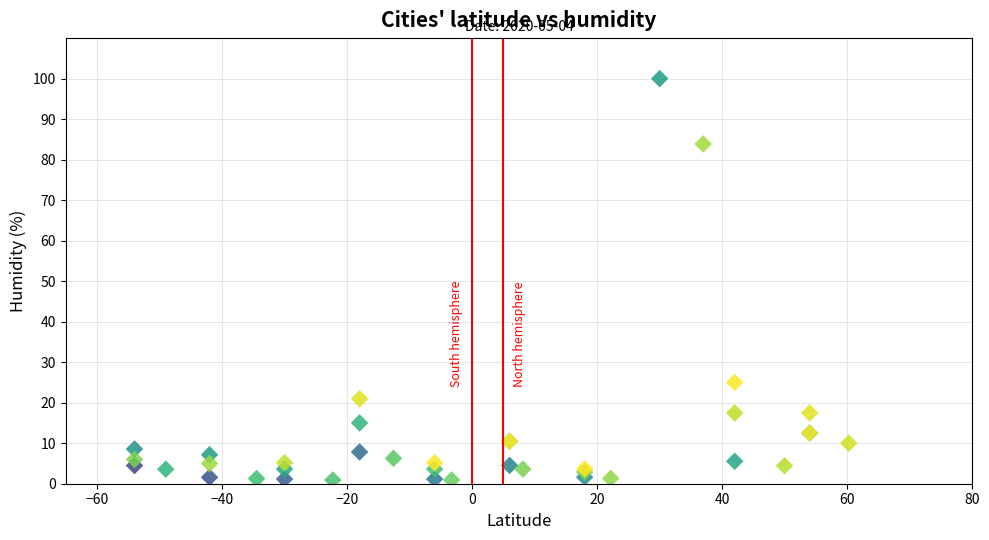

What Y value in the scatter plot is closest to 50?

25.0